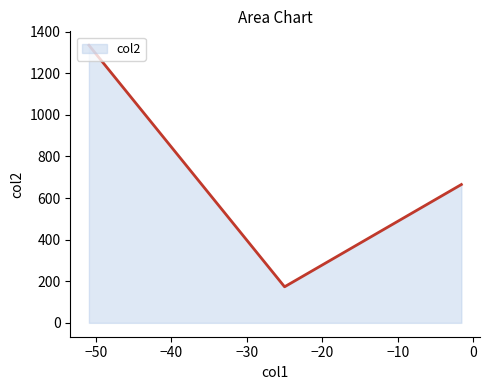

How many lines are shown in the chart?

1